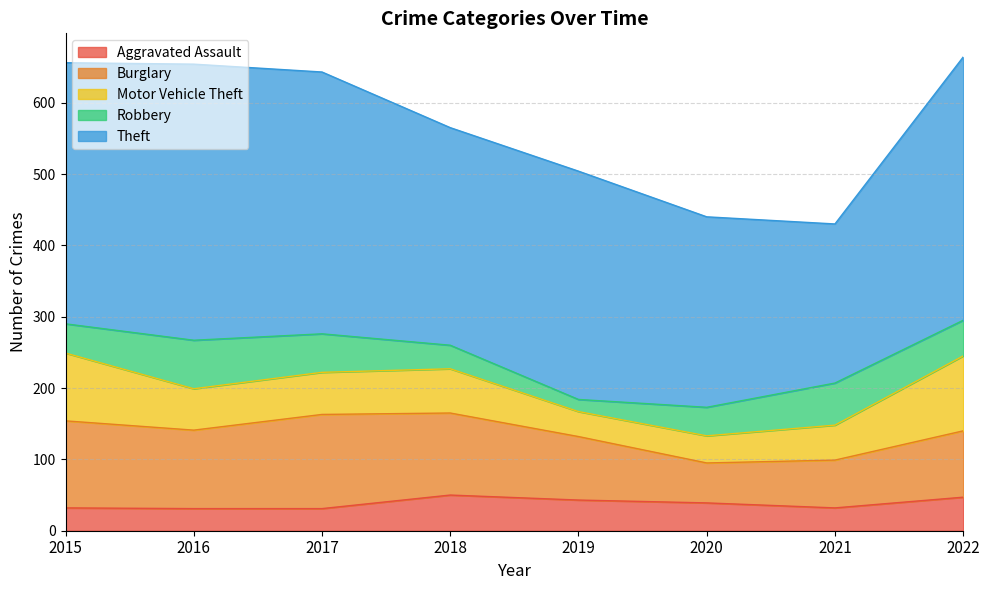

List the series in order of their peak value, highest first.

Theft, Burglary, Motor Vehicle Theft, Robbery, Aggravated Assault